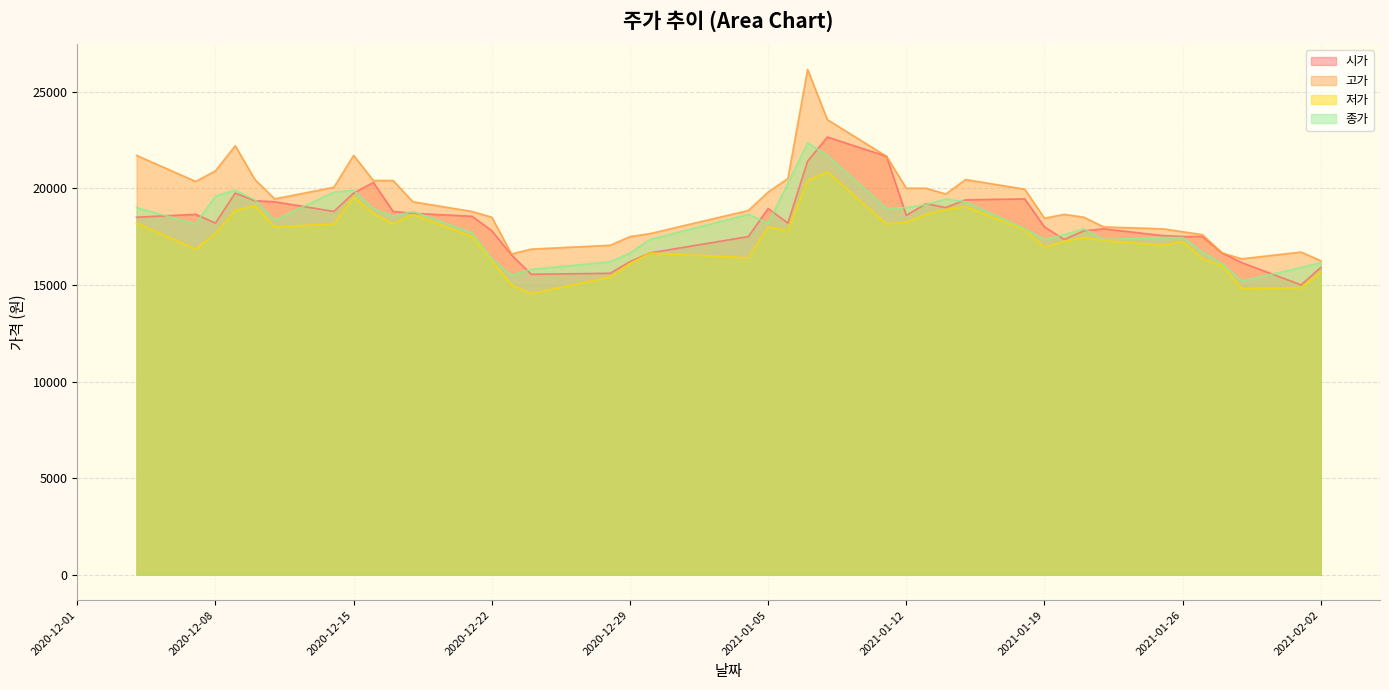

In 시가, how many points are higher than both neighbors (excluding endpoints)?

8